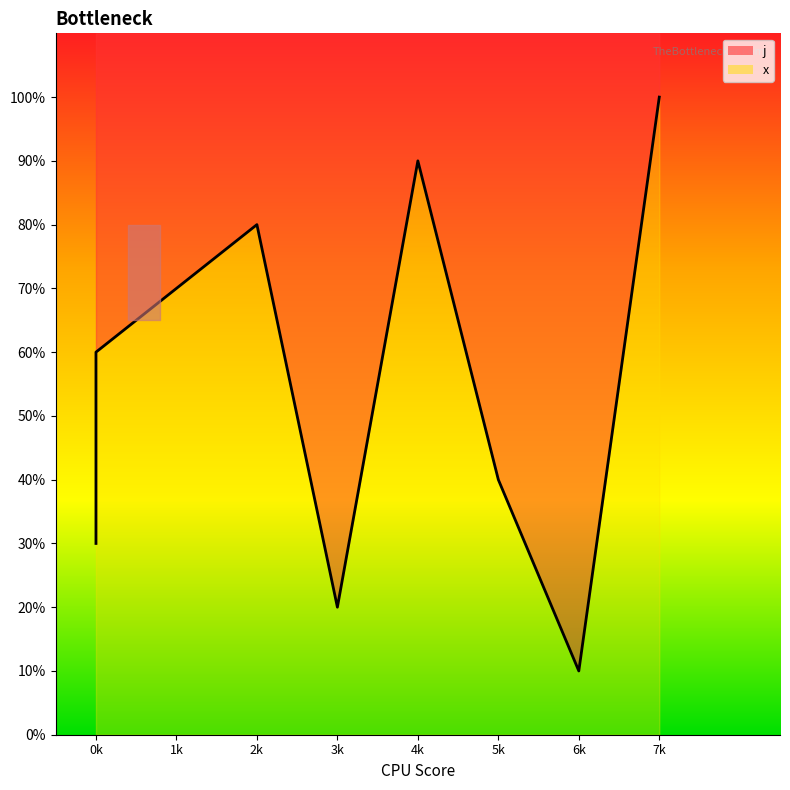

True or false: the data has more than 0 interior local peaks.

True